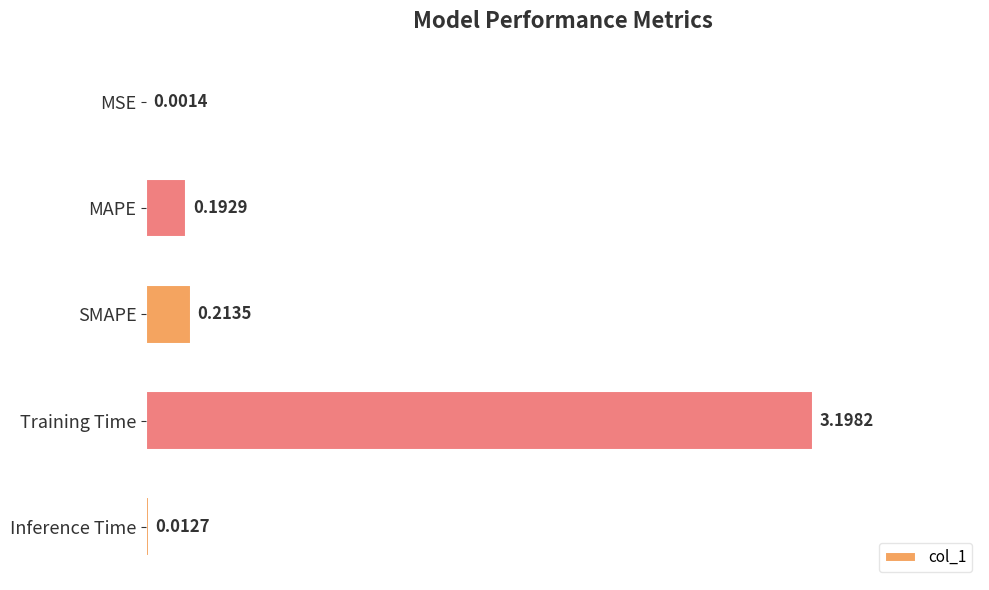

How many series are shown in this chart?

1